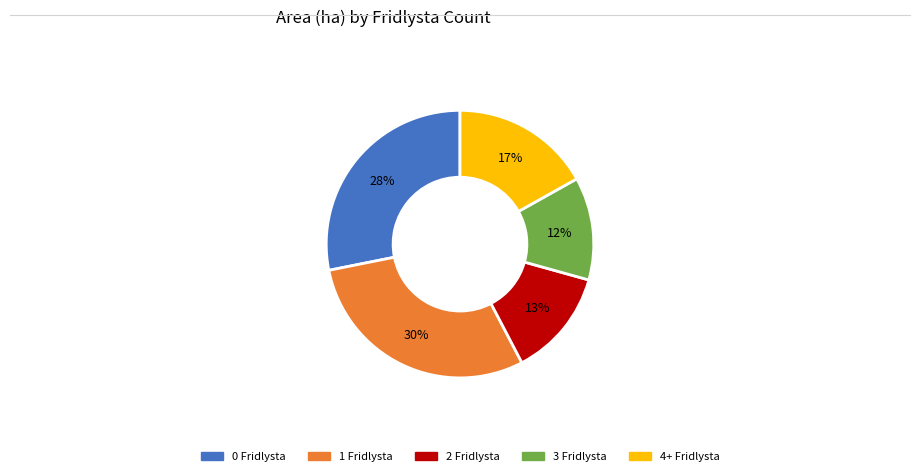

How many slices are in this pie chart?

5